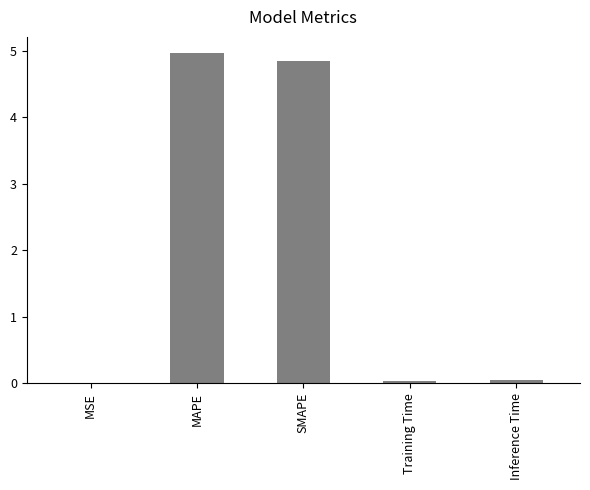

Between MSE and MAPE, which is larger?

MAPE